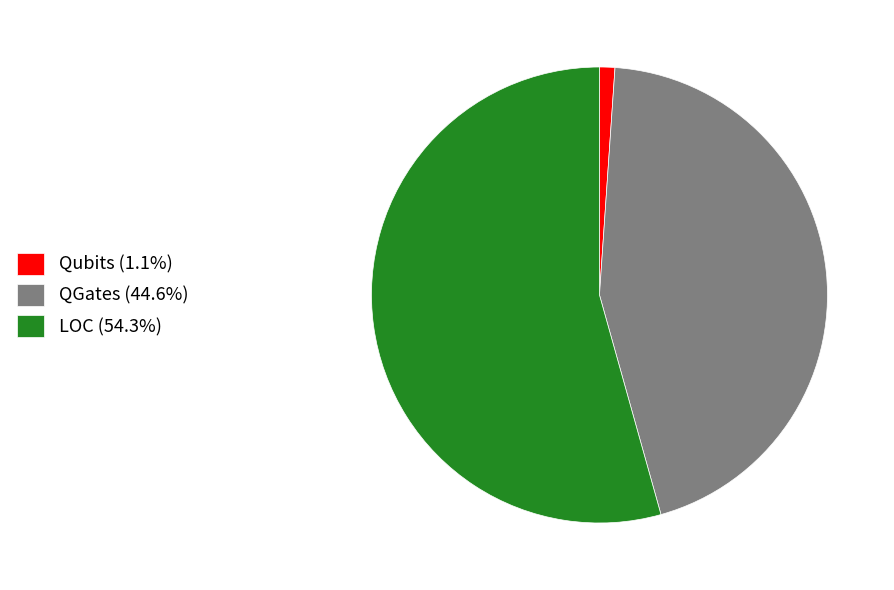

Approximately how many times larger is the value at QGates (44.6%) compared to Qubits (1.1%)?

41.0